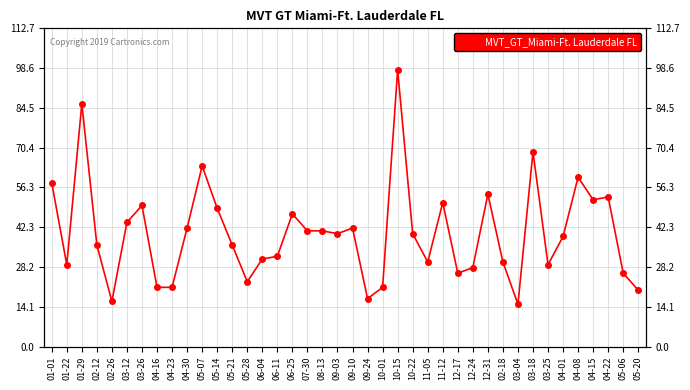

What is the change in value from 04-16 to 05-07?

+43